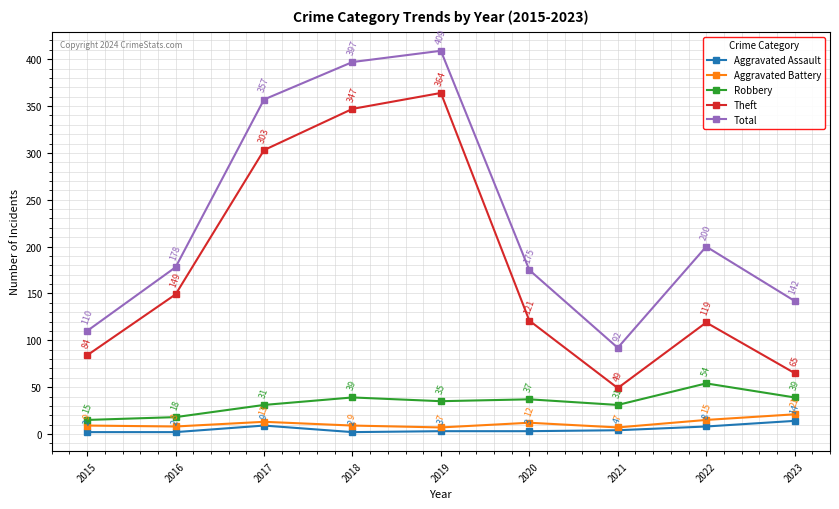

What is the maximum value for Total?

409